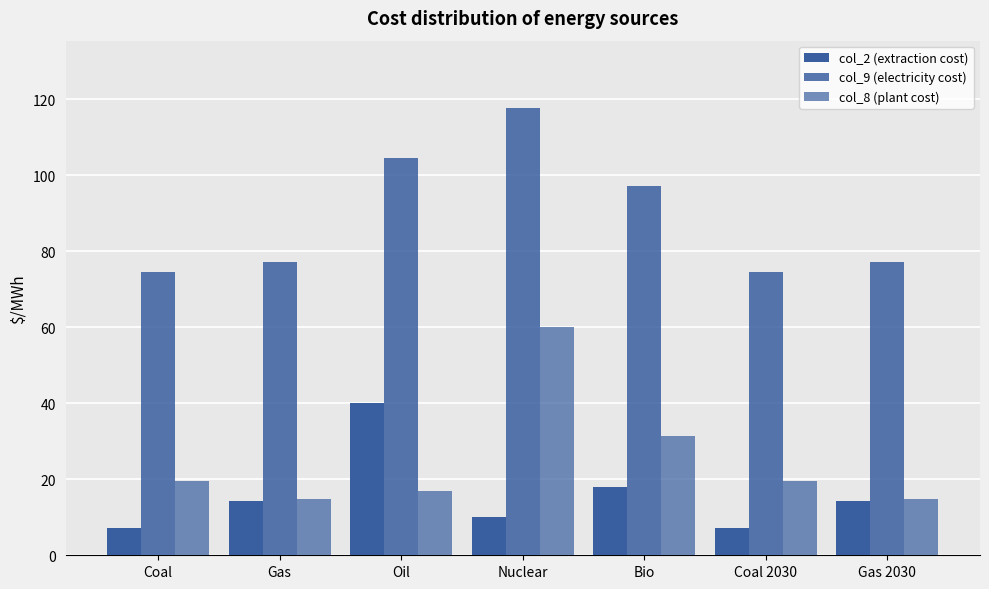

What is the difference between the highest and lowest values at Oil?

87.8